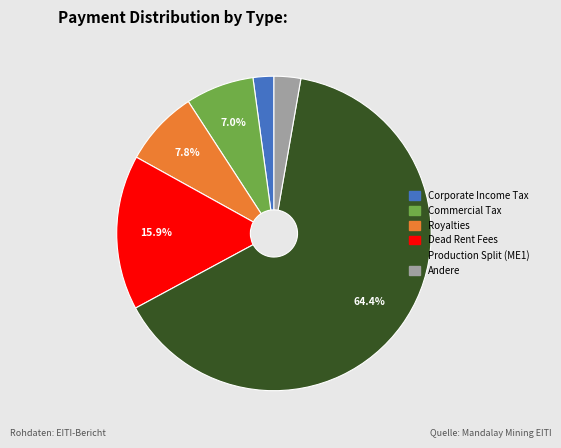

Does any single category account for the majority?

Yes